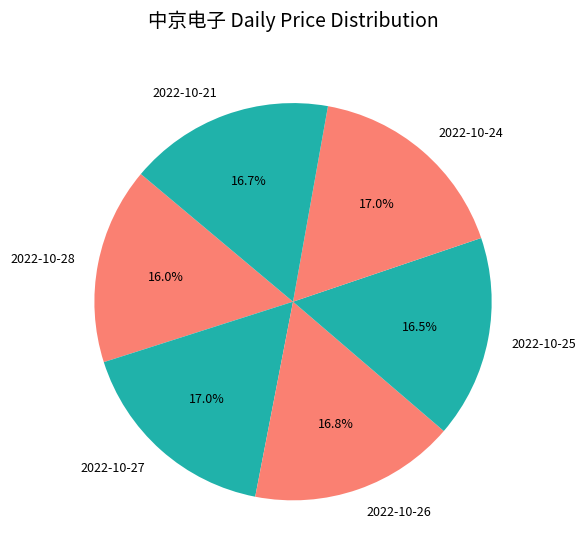

To the nearest percent, what is the average slice percentage?

17%